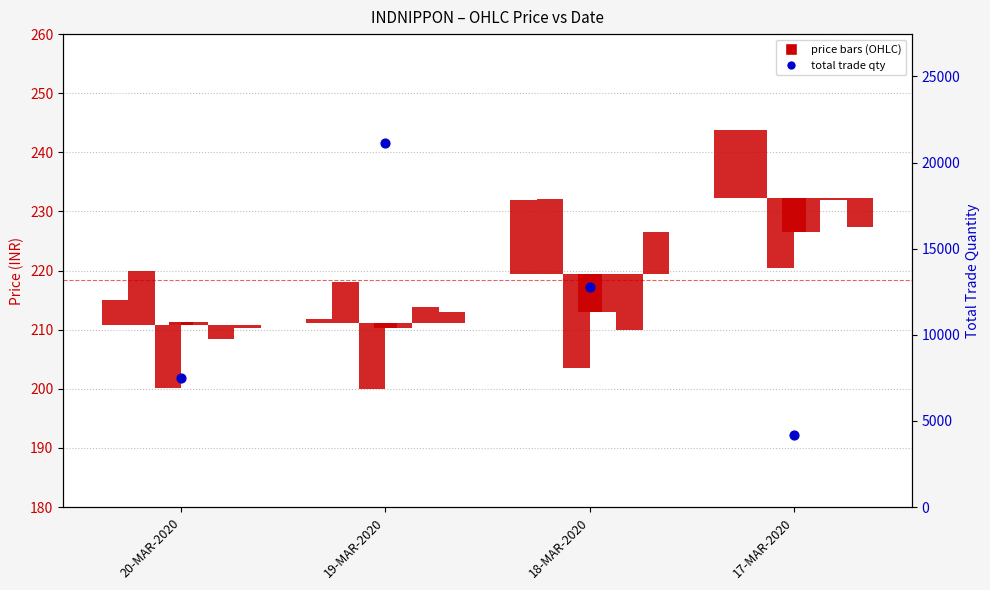

Is the value of OPEN at 19-MAR-2020 greater than the value of Total Trade Qty at 18-MAR-2020?

No